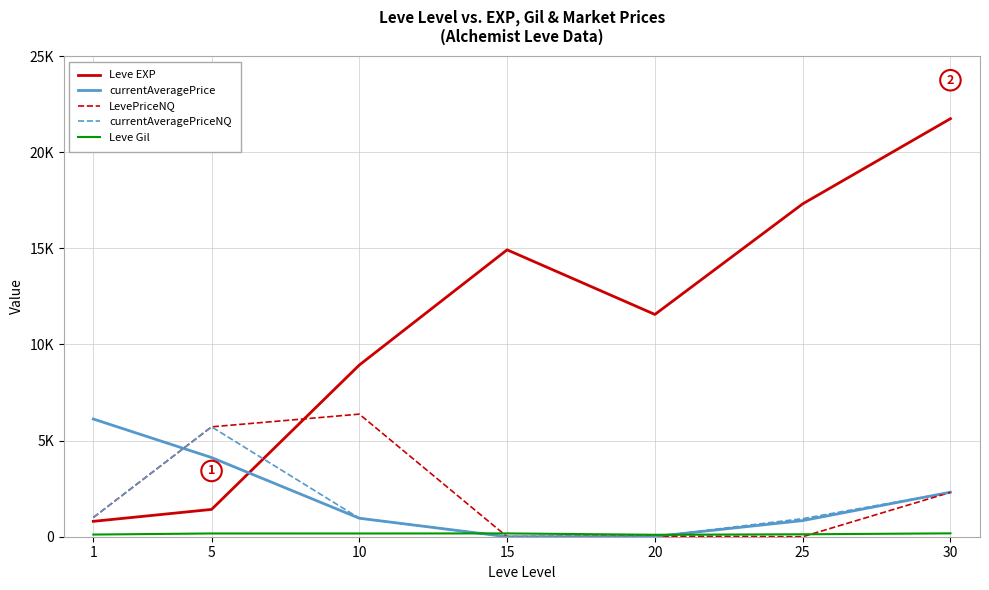

Between 5 and 10, which series saw the biggest shift?

Leve EXP